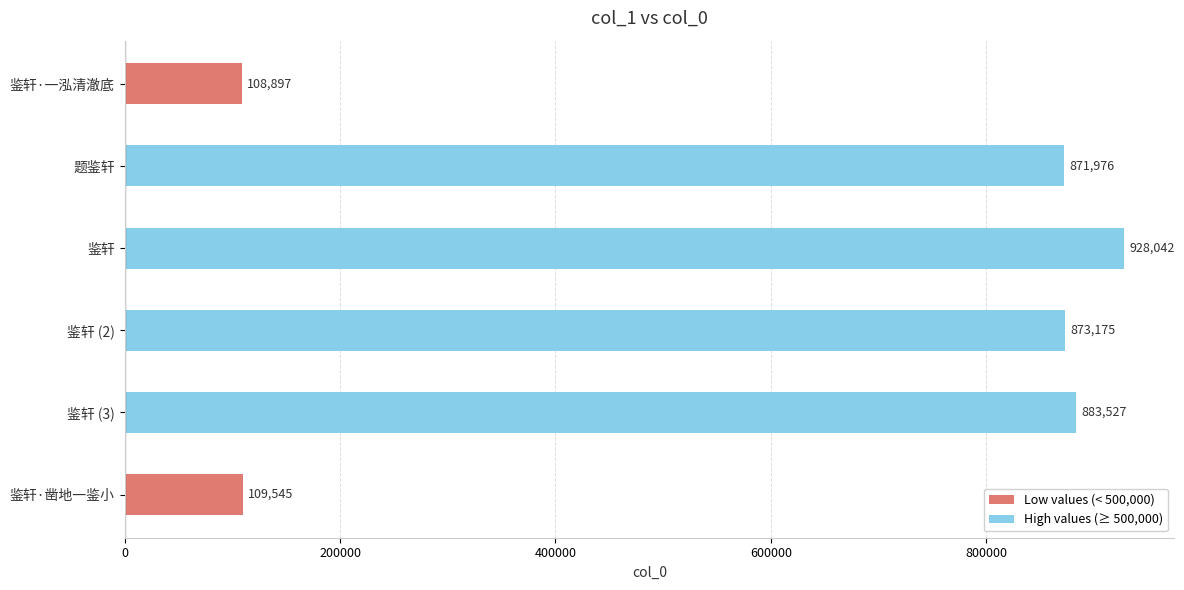

Between 鉴轩 (2) and 鉴轩, which is larger?

鉴轩